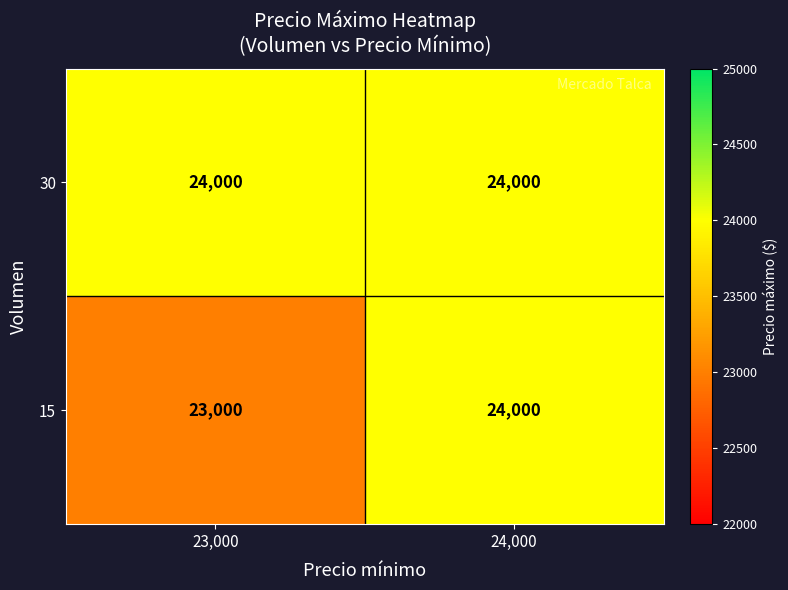

Which series has the largest total across all categories?

30